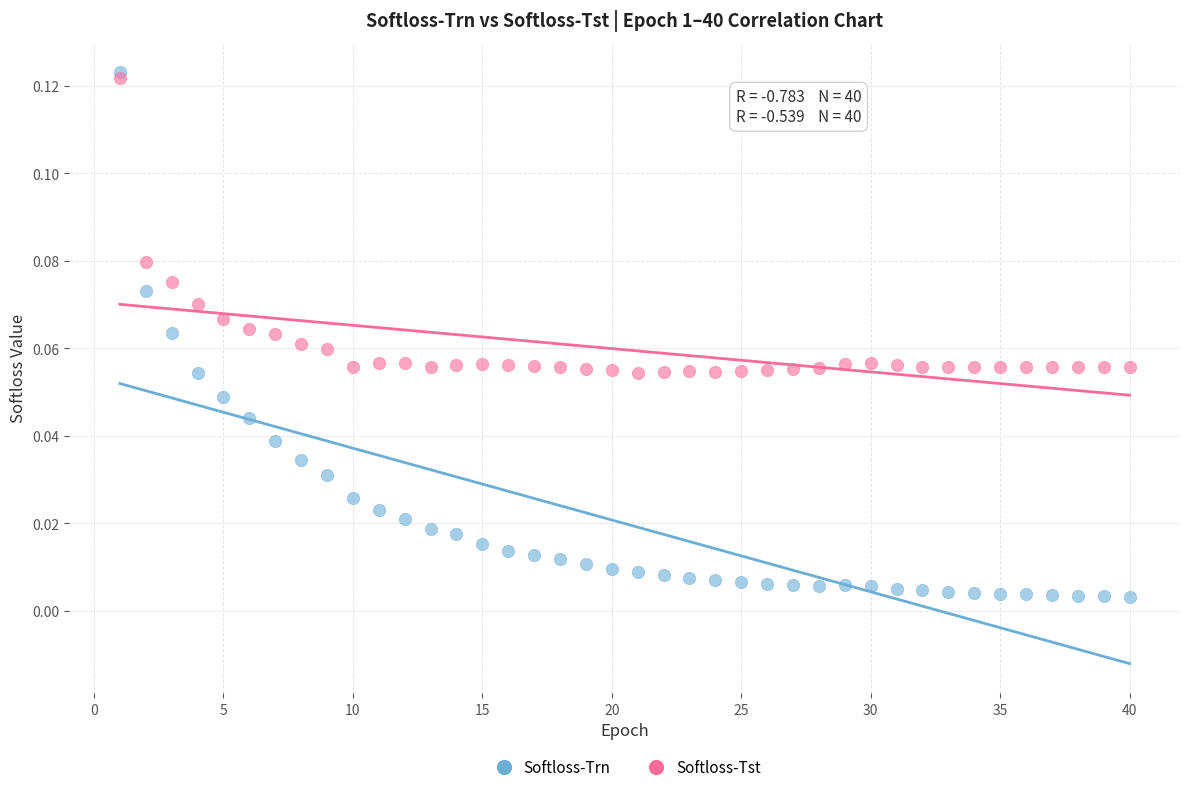

What are all the series names shown in the legend?

Softloss-Trn, Softloss-Tst